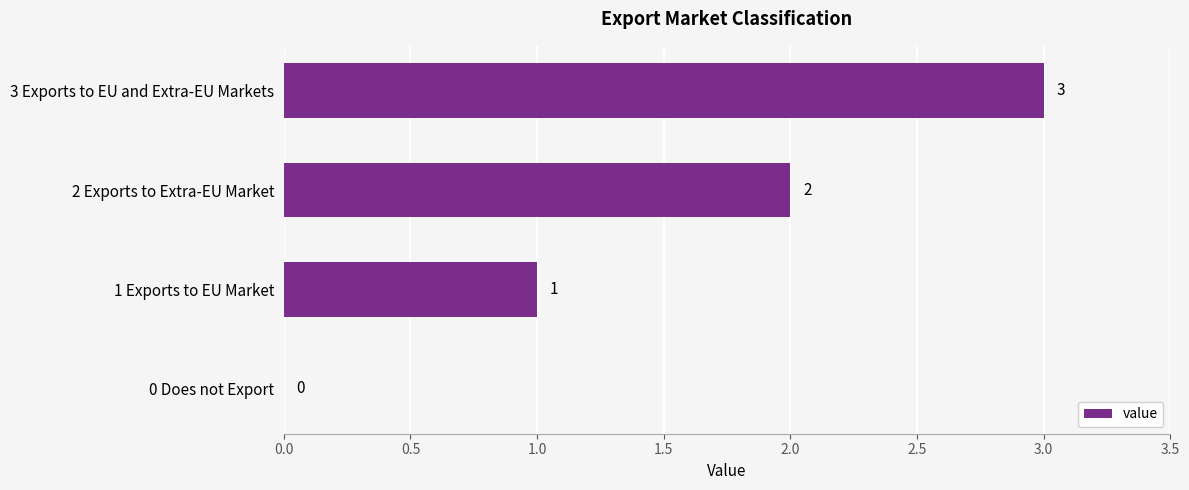

What is the sum of the values at 2 Exports to Extra-EU Market and 3 Exports to EU and Extra-EU Markets?

5